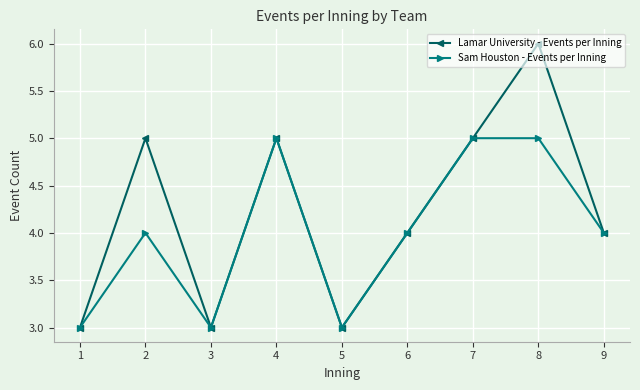

At which category is the sum across all series the highest?

8